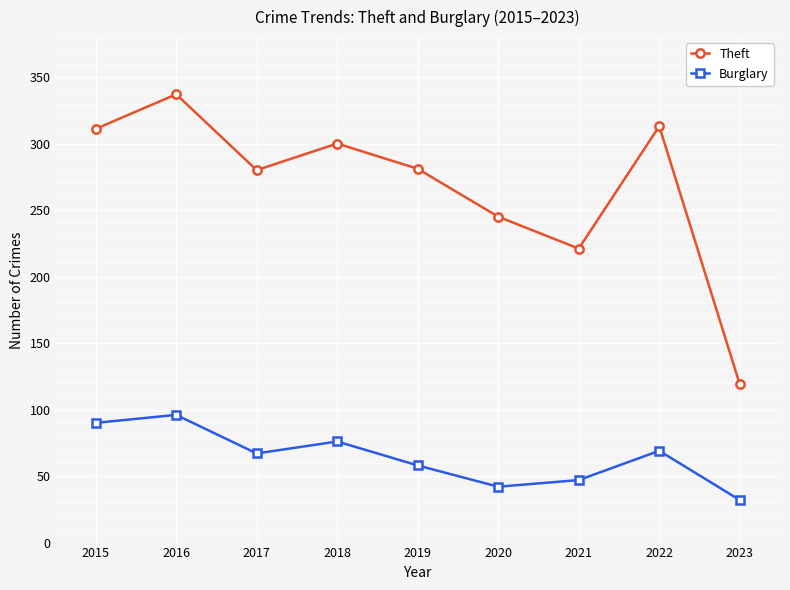

True or false: Theft and Burglary intersect in this chart.

False